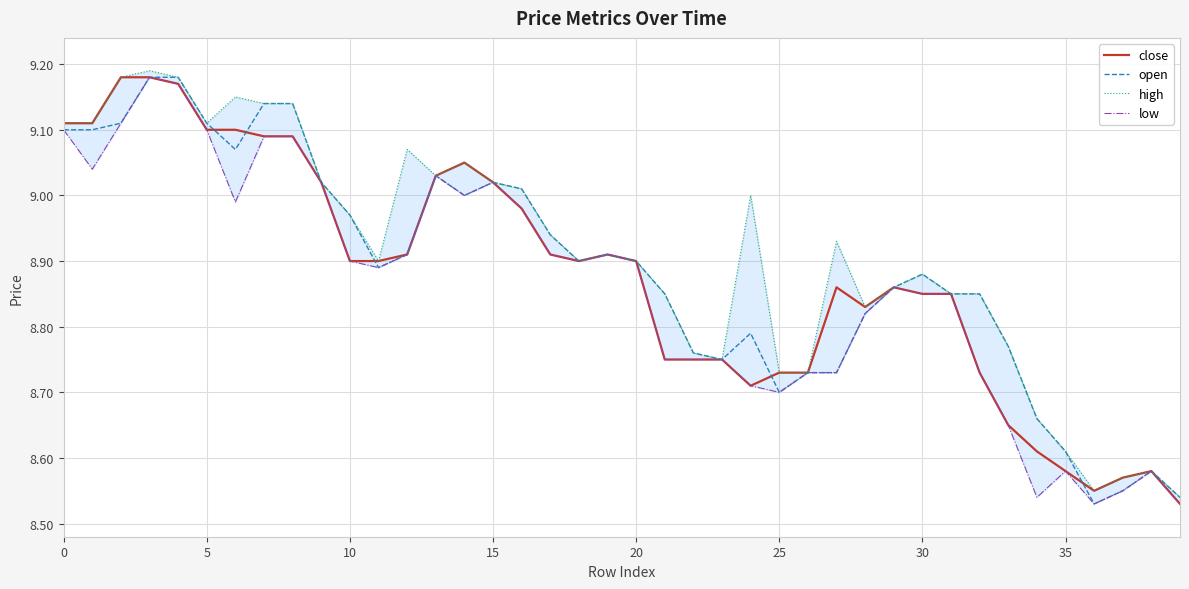

What is the sum of all high values?

356.3